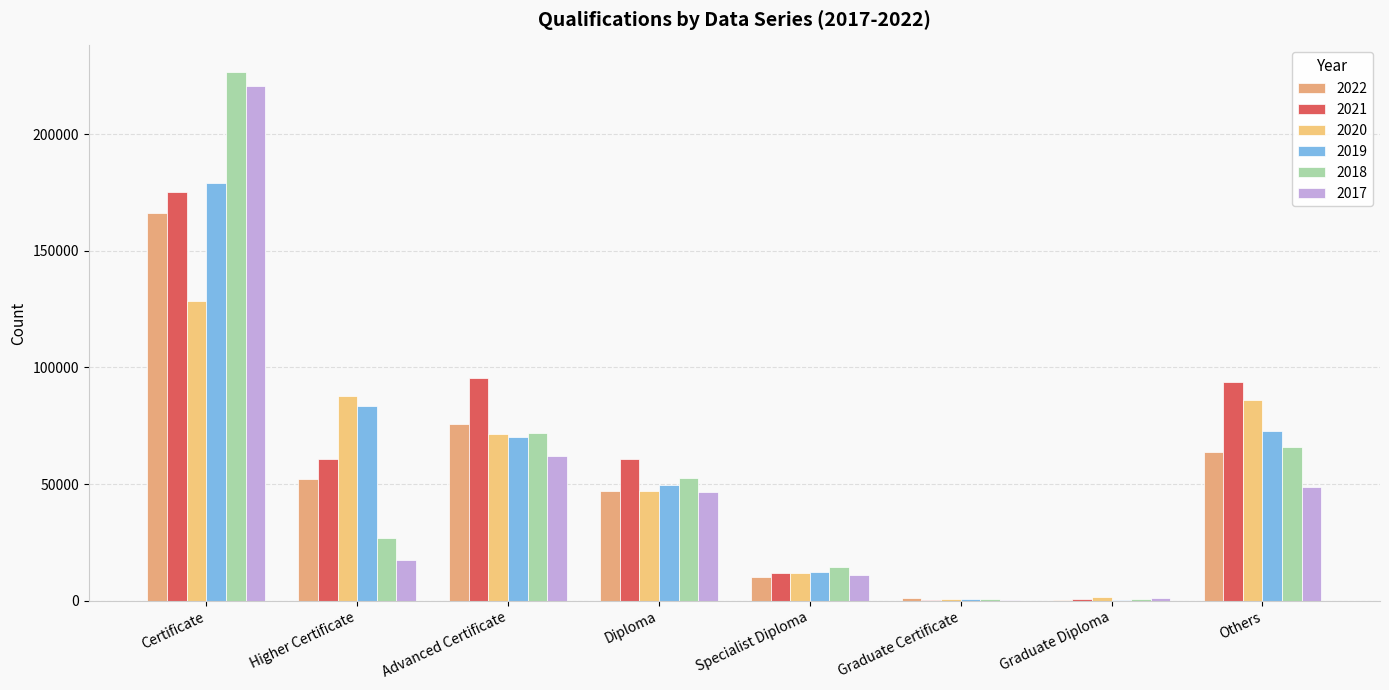

Are the bars grouped side by side (vs. stacked)?

Yes